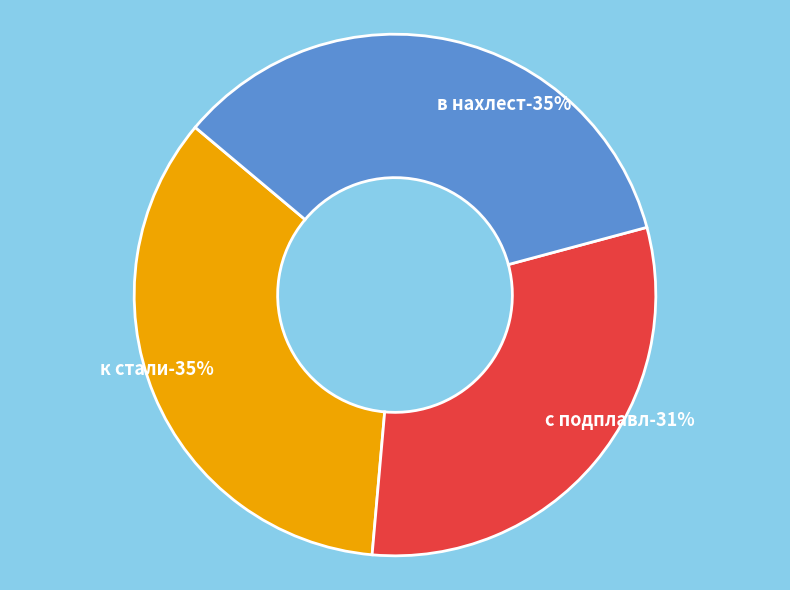

To the nearest percent, what portion does к стали represent?

35%